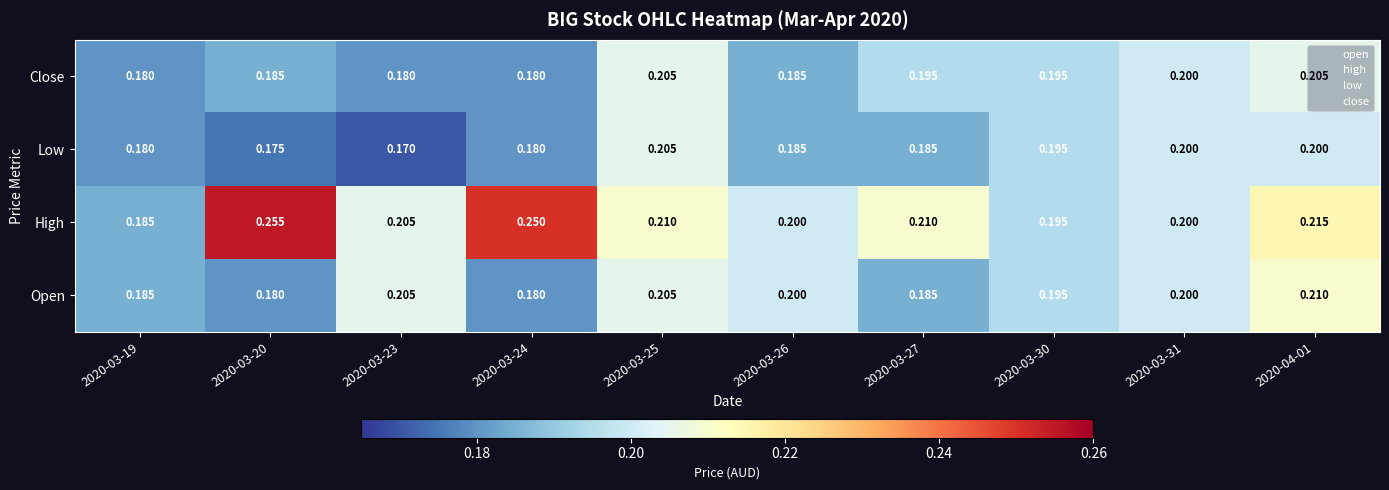

Is the value of Low at 2020-03-27 greater than the value of Open at 2020-03-23?

No